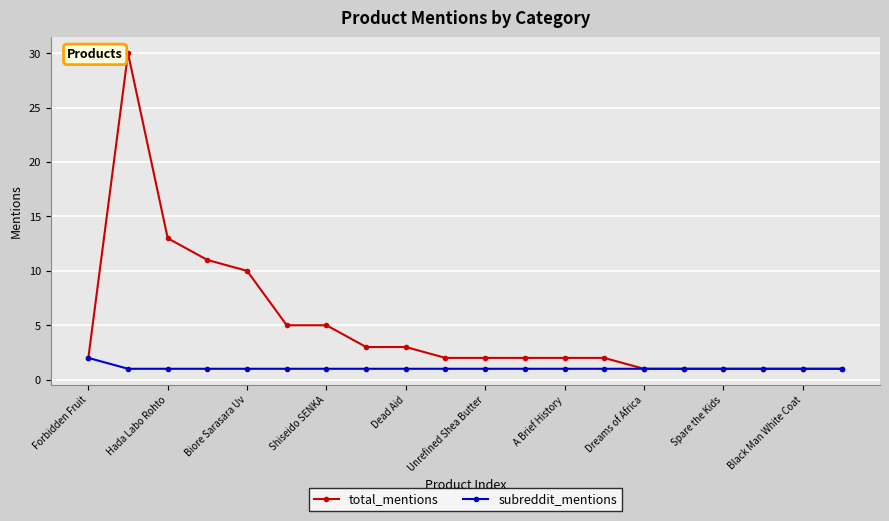

Which series has the widest spread of values?

total_mentions